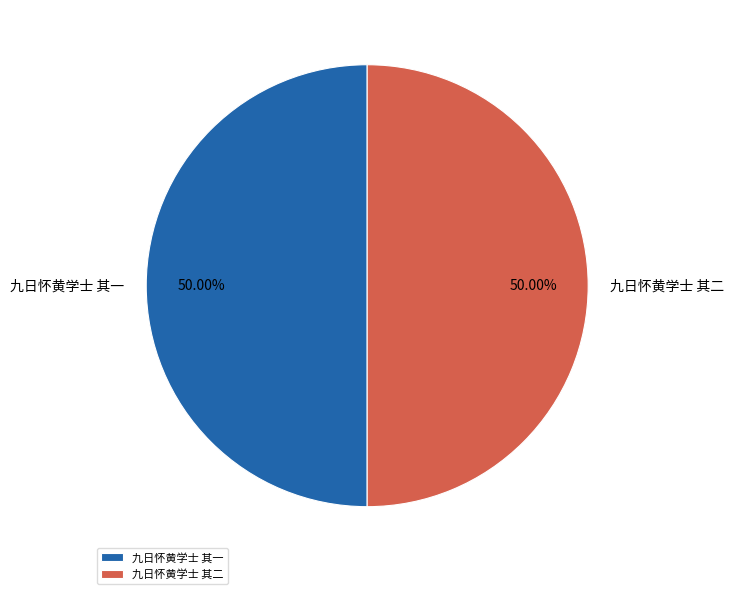

What percentage is the 九日怀黄学士 其二 slice, to the nearest percent?

50%